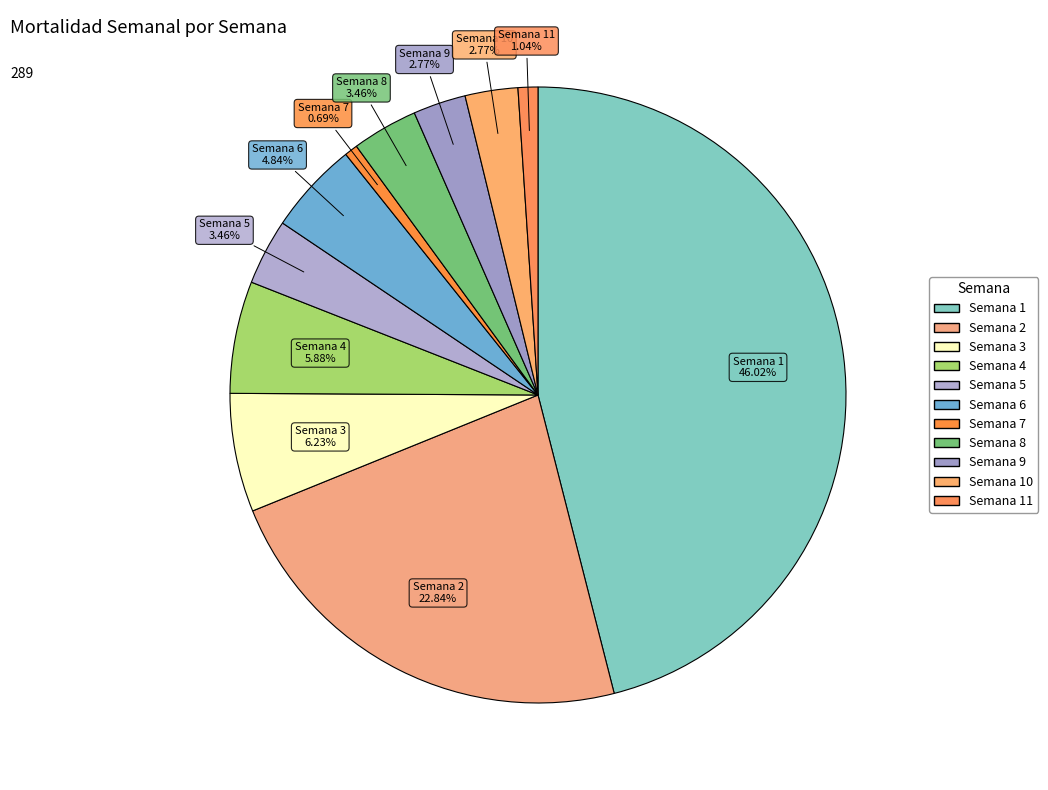

Is there a majority slice in this chart?

No